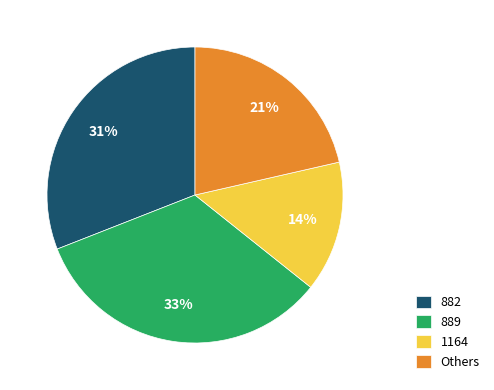

Which slice is the smallest?

1164